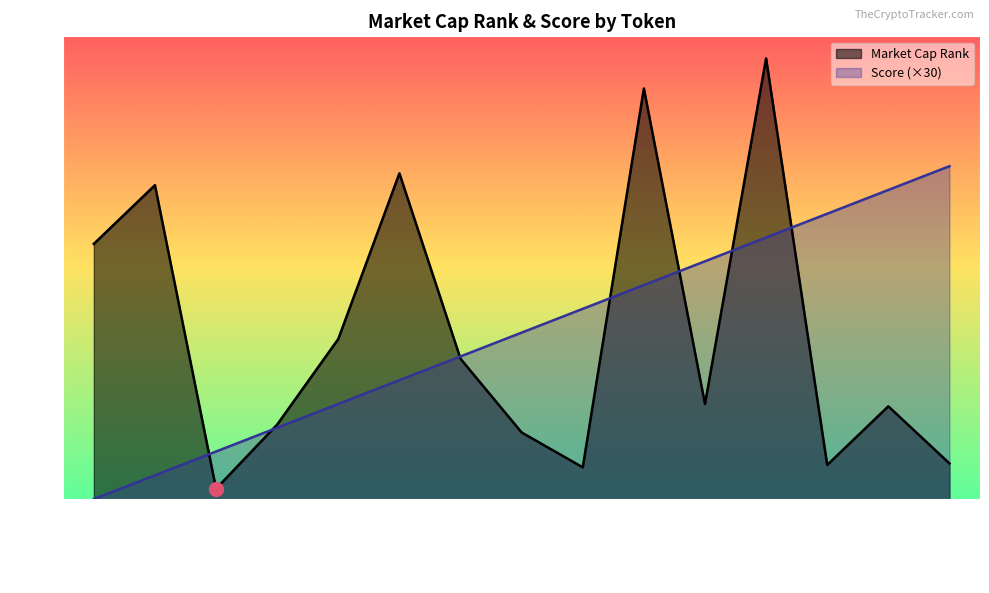

What are all the series names shown in the legend?

Market Cap Rank, Score (×30)